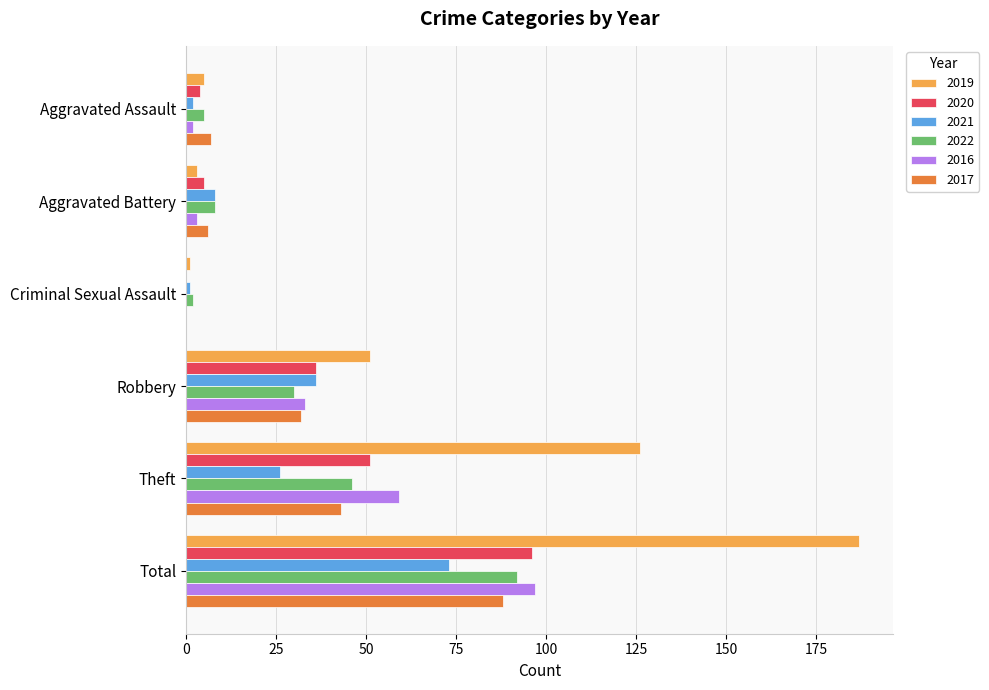

What is the sum of all 2016 values?

194